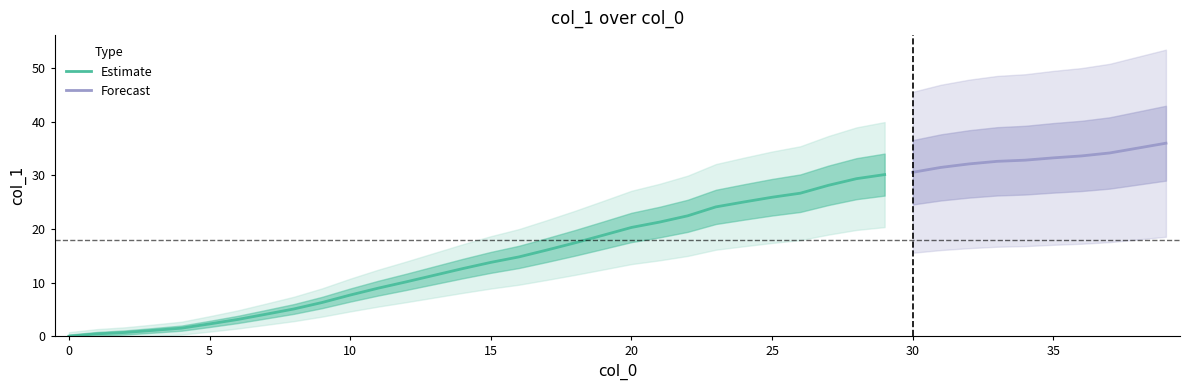

Which has a higher value, 33 or 24?

33